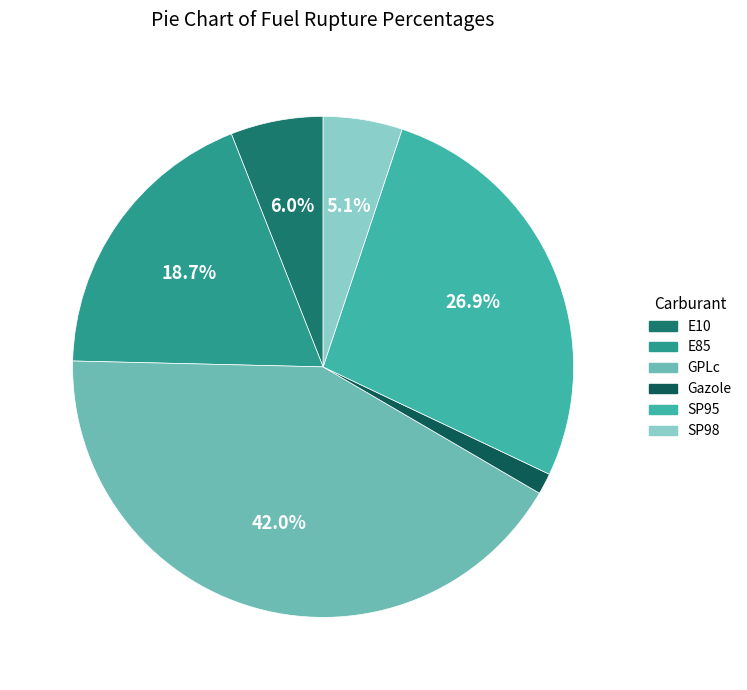

Which slice is the largest?

GPLc